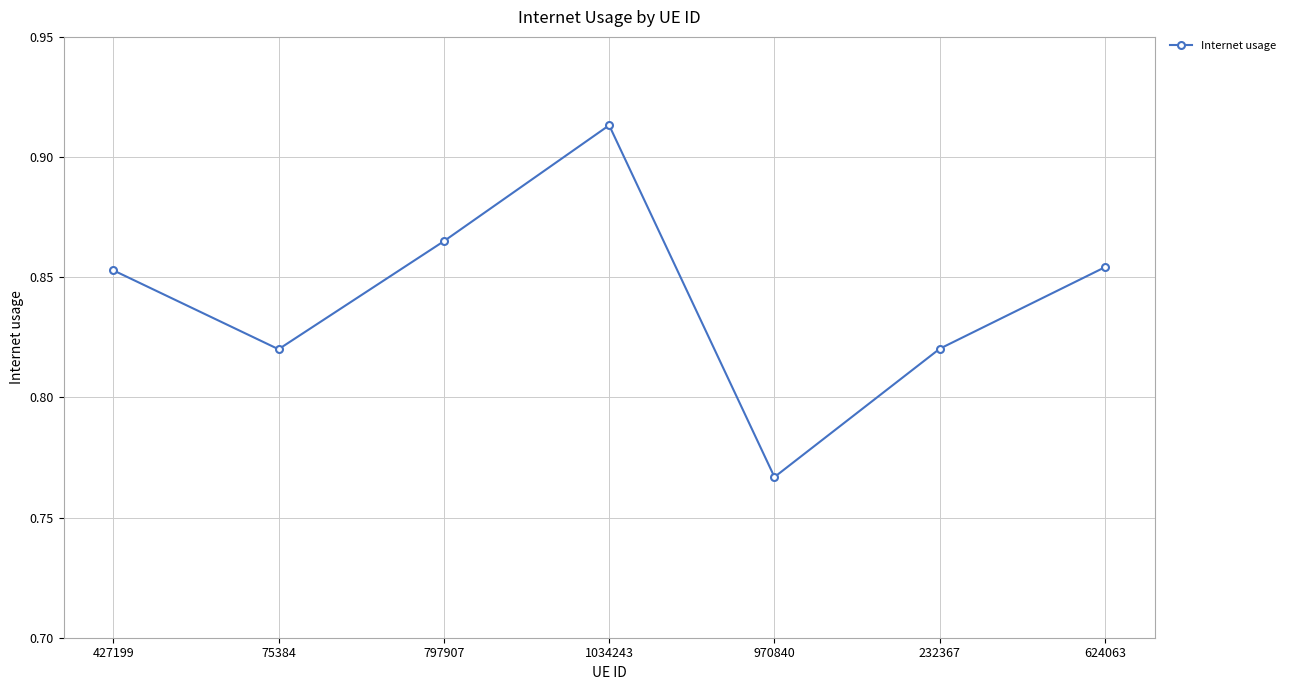

Between 232367 and 624063, which is larger?

624063